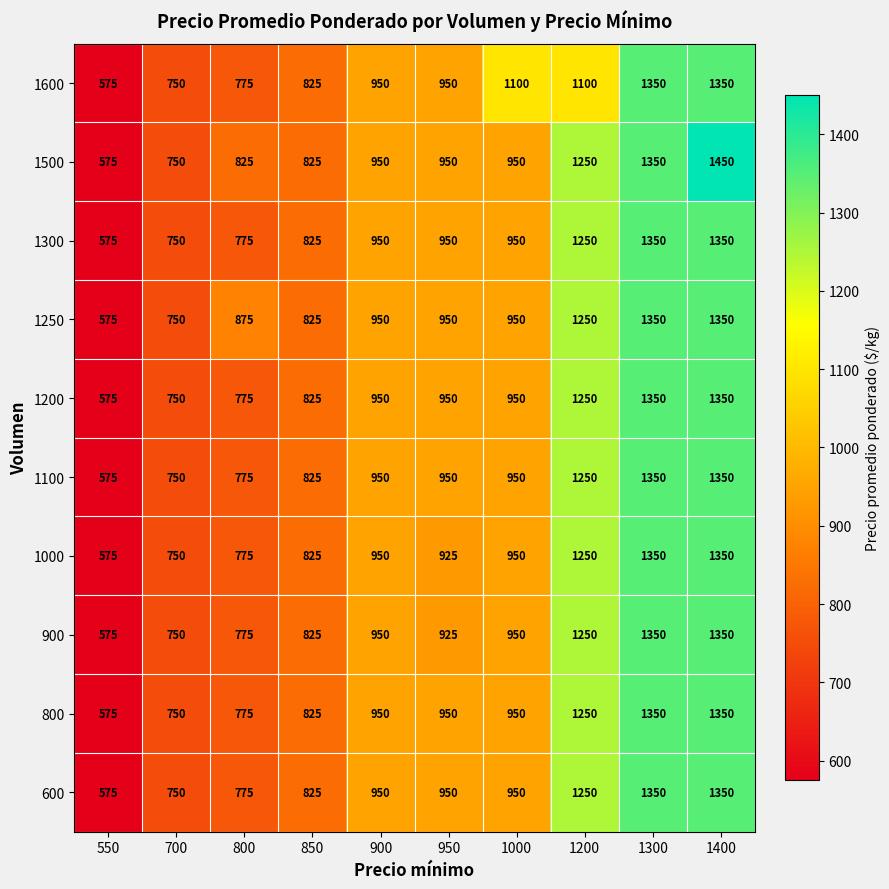

Which series changed the most between 850 and 1400?

1500